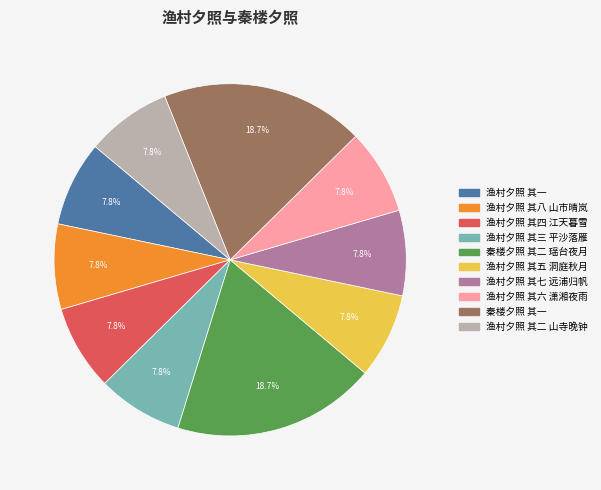

The 渔村夕照 其一 slice represents 3% of the pie. True or false?

False